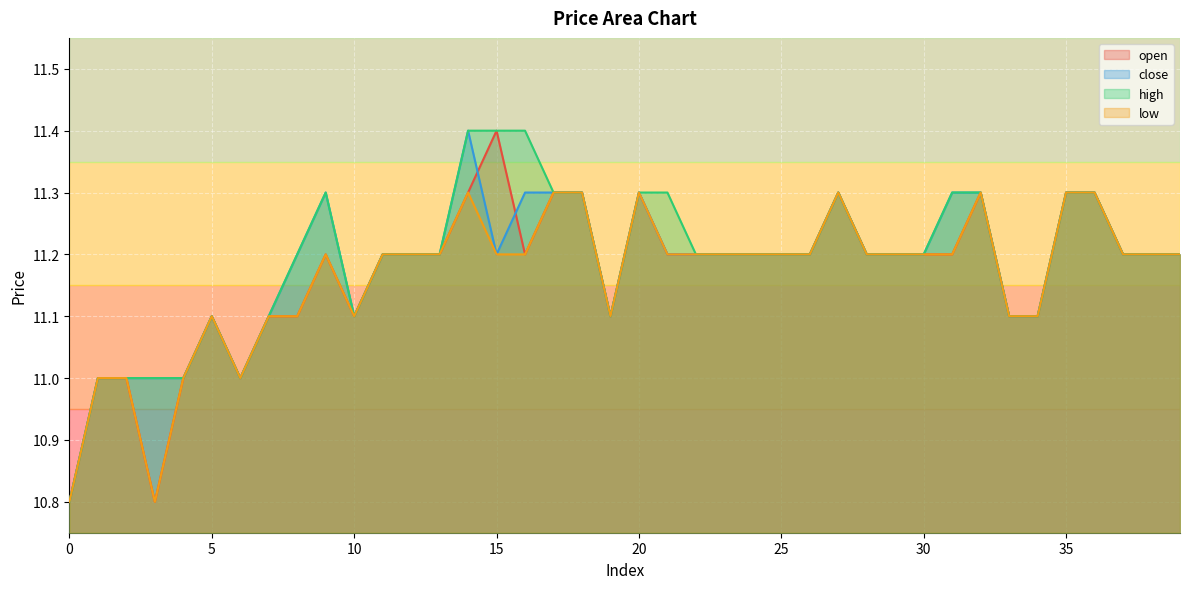

What is the difference between the second highest and second lowest values in the open series?

0.5